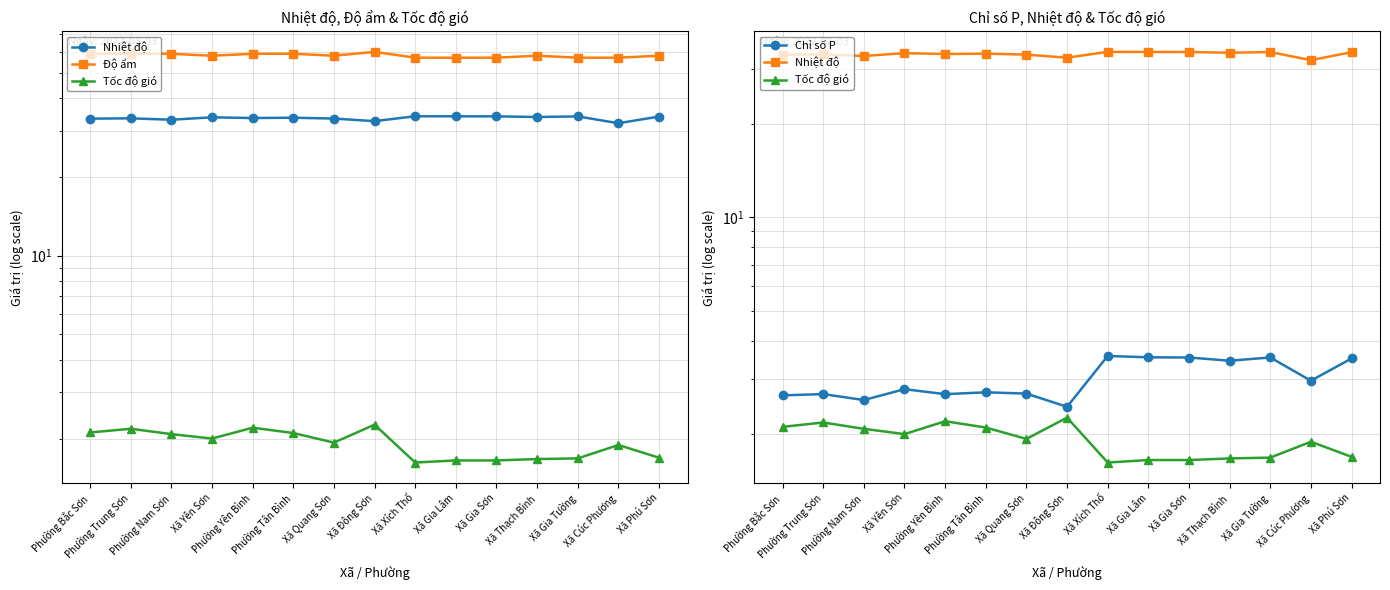

What is the label of the 5th point from the left?

Phường Yên Bình